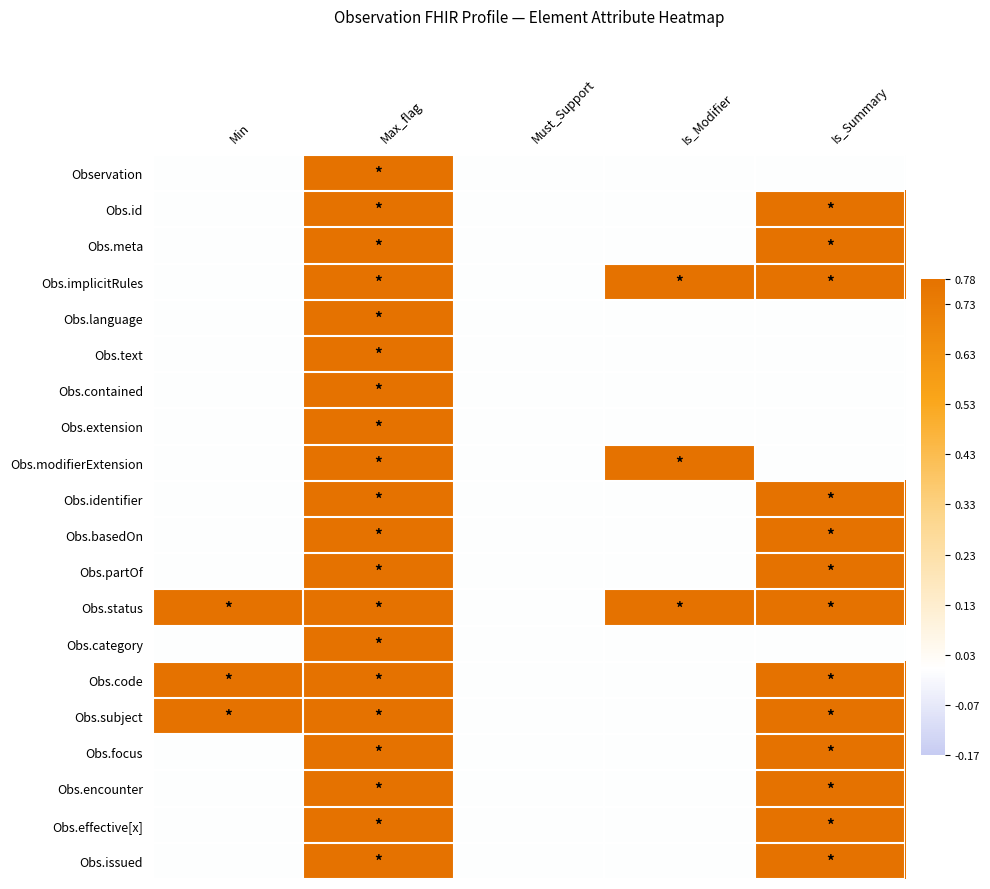

Reading left to right, extract all data points from this chart.

Observation: Min=0.0	Max_flag=0.8	Must_Support=0.0	Is_Modifier=0.0	Is_Summary=0.0
Obs.id: Min=0.0	Max_flag=0.8	Must_Support=0.0	Is_Modifier=0.0	Is_Summary=0.8
Obs.meta: Min=0.0	Max_flag=0.8	Must_Support=0.0	Is_Modifier=0.0	Is_Summary=0.8
Obs.implicitRules: Min=0.0	Max_flag=0.8	Must_Support=0.0	Is_Modifier=0.8	Is_Summary=0.8
Obs.language: Min=0.0	Max_flag=0.8	Must_Support=0.0	Is_Modifier=0.0	Is_Summary=0.0
Obs.text: Min=0.0	Max_flag=0.8	Must_Support=0.0	Is_Modifier=0.0	Is_Summary=0.0
Obs.contained: Min=0.0	Max_flag=0.8	Must_Support=0.0	Is_Modifier=0.0	Is_Summary=0.0
Obs.extension: Min=0.0	Max_flag=0.8	Must_Support=0.0	Is_Modifier=0.0	Is_Summary=0.0
Obs.modifierExtension: Min=0.0	Max_flag=0.8	Must_Support=0.0	Is_Modifier=0.8	Is_Summary=0.0
Obs.identifier: Min=0.0	Max_flag=0.8	Must_Support=0.0	Is_Modifier=0.0	Is_Summary=0.8
Obs.basedOn: Min=0.0	Max_flag=0.8	Must_Support=0.0	Is_Modifier=0.0	Is_Summary=0.8
Obs.partOf: Min=0.0	Max_flag=0.8	Must_Support=0.0	Is_Modifier=0.0	Is_Summary=0.8
Obs.status: Min=0.8	Max_flag=0.8	Must_Support=0.0	Is_Modifier=0.8	Is_Summary=0.8
Obs.category: Min=0.0	Max_flag=0.8	Must_Support=0.0	Is_Modifier=0.0	Is_Summary=0.0
Obs.code: Min=0.8	Max_flag=0.8	Must_Support=0.0	Is_Modifier=0.0	Is_Summary=0.8
Obs.subject: Min=0.8	Max_flag=0.8	Must_Support=0.0	Is_Modifier=0.0	Is_Summary=0.8
Obs.focus: Min=0.0	Max_flag=0.8	Must_Support=0.0	Is_Modifier=0.0	Is_Summary=0.8
Obs.encounter: Min=0.0	Max_flag=0.8	Must_Support=0.0	Is_Modifier=0.0	Is_Summary=0.8
Obs.effective[x]: Min=0.0	Max_flag=0.8	Must_Support=0.0	Is_Modifier=0.0	Is_Summary=0.8
Obs.issued: Min=0.0	Max_flag=0.8	Must_Support=0.0	Is_Modifier=0.0	Is_Summary=0.8